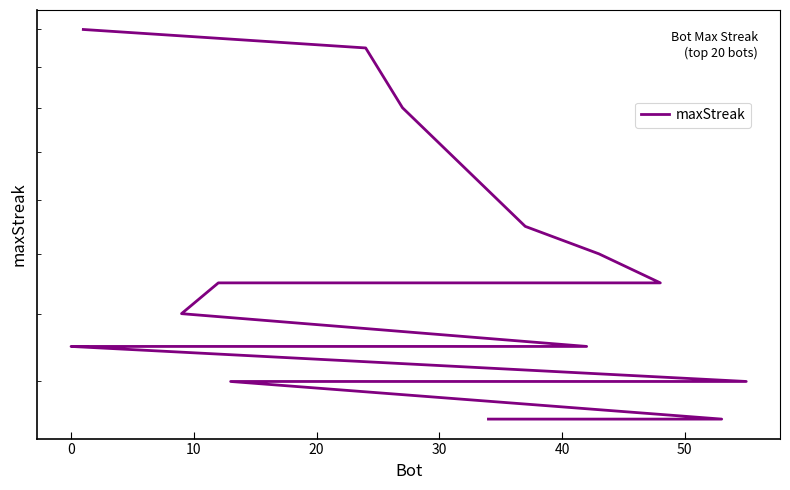

At which label is the value closest to 20?

20